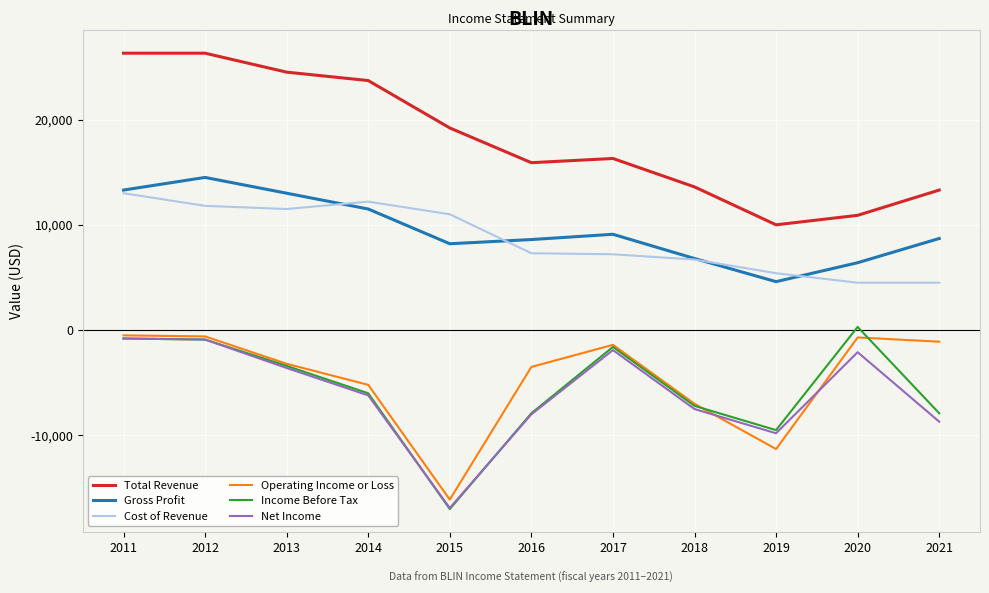

What is the smallest value displayed?

-17000